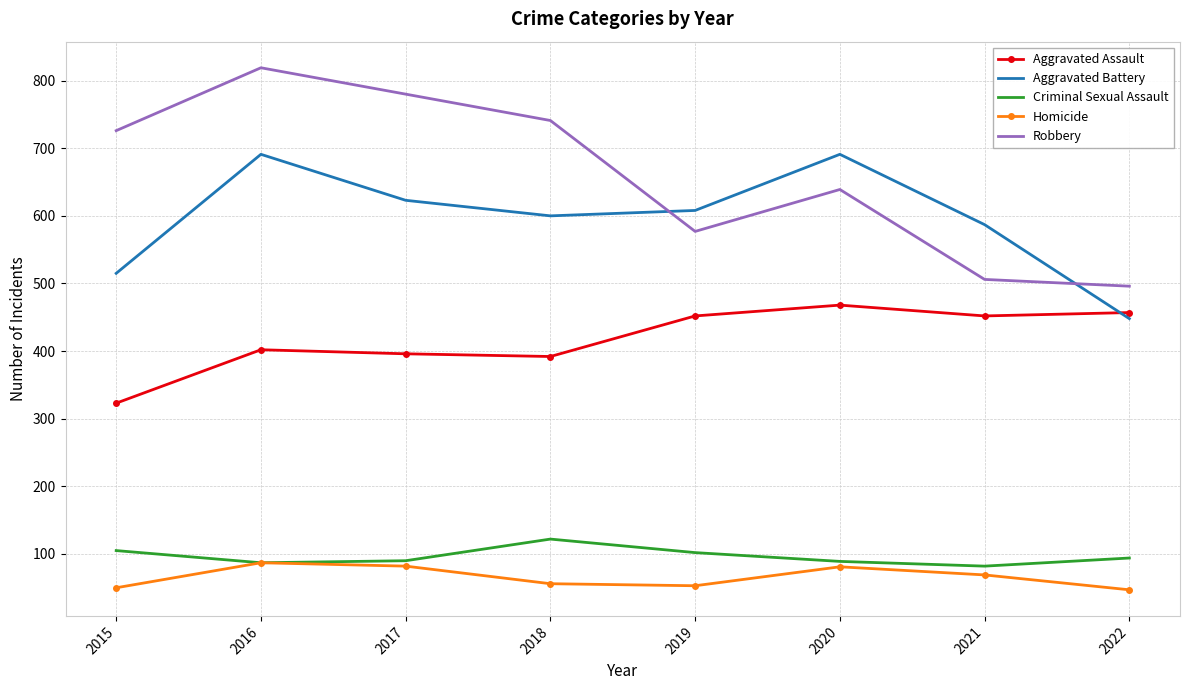

List the series in order of their peak value, lowest first.

Homicide, Criminal Sexual Assault, Aggravated Assault, Aggravated Battery, Robbery